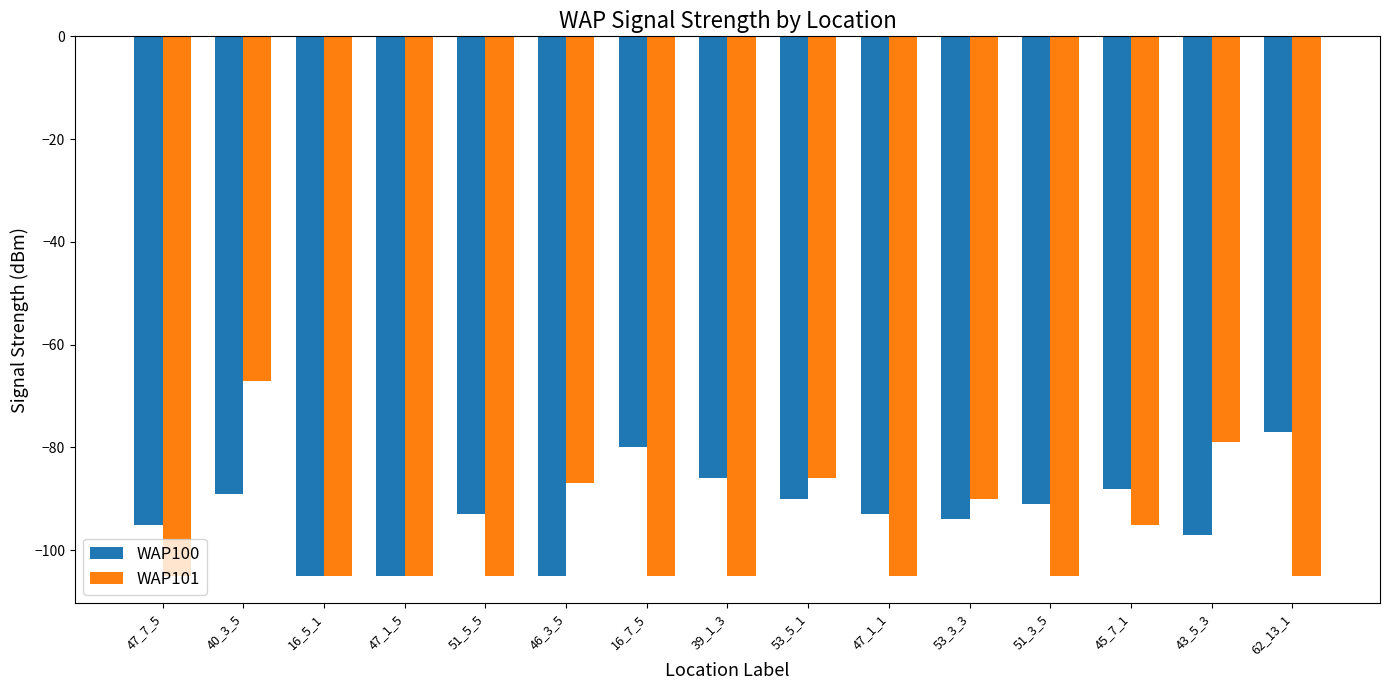

What is the label of the 9th bar from the right?

16_7_5